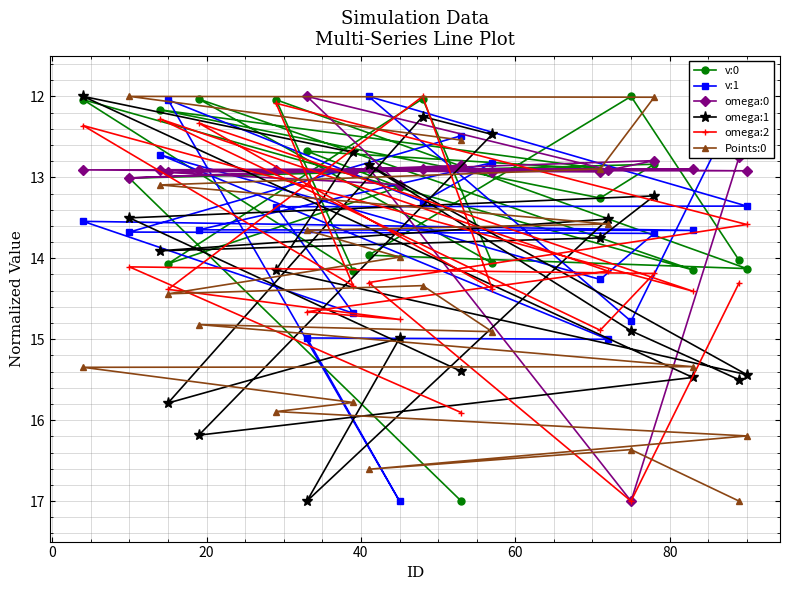

Which series has the largest total across all categories?

Points:0